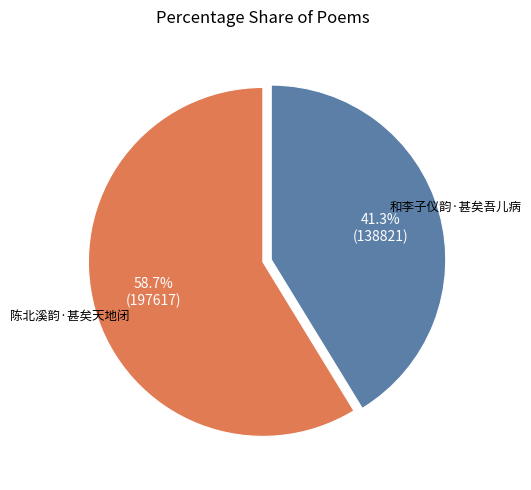

How many segments does this pie chart have?

2